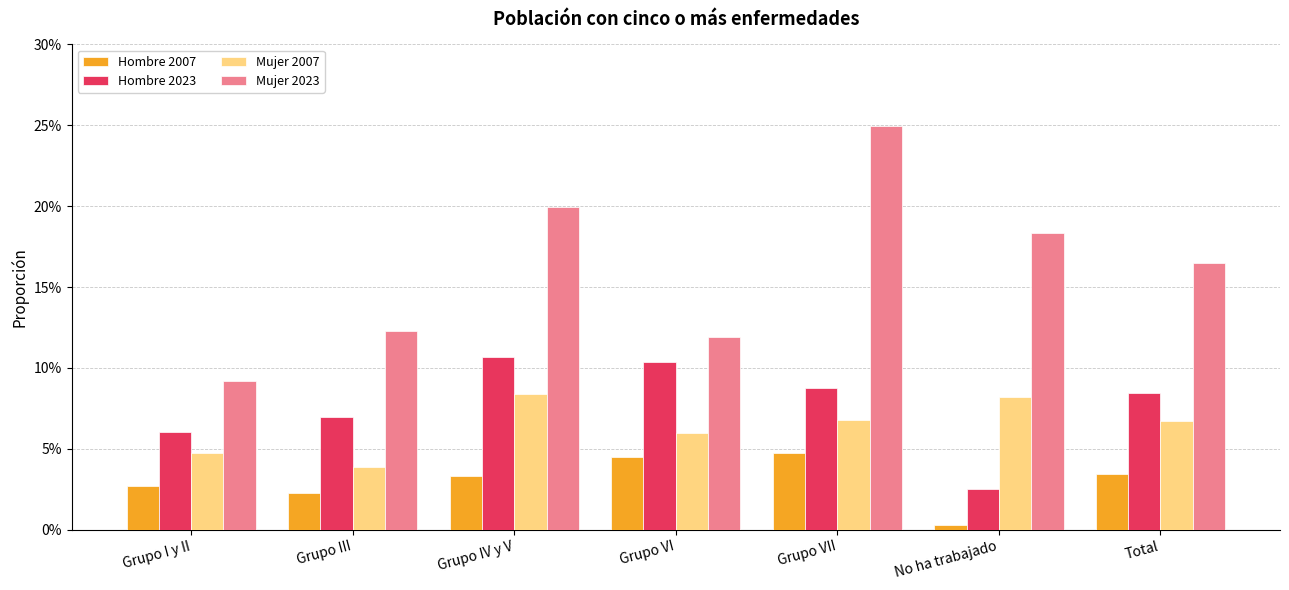

Reading left to right, transcribe all the data shown in this chart.

Hombre 2007: Grupo I y II=0.0	Grupo III=0.0	Grupo IV y V=0.0	Grupo VI=0.0	Grupo VII=0.0	No ha trabajado=0.0	Total=0.0
Hombre 2023: Grupo I y II=0.1	Grupo III=0.1	Grupo IV y V=0.1	Grupo VI=0.1	Grupo VII=0.1	No ha trabajado=0.0	Total=0.1
Mujer 2007: Grupo I y II=0.0	Grupo III=0.0	Grupo IV y V=0.1	Grupo VI=0.1	Grupo VII=0.1	No ha trabajado=0.1	Total=0.1
Mujer 2023: Grupo I y II=0.1	Grupo III=0.1	Grupo IV y V=0.2	Grupo VI=0.1	Grupo VII=0.2	No ha trabajado=0.2	Total=0.2